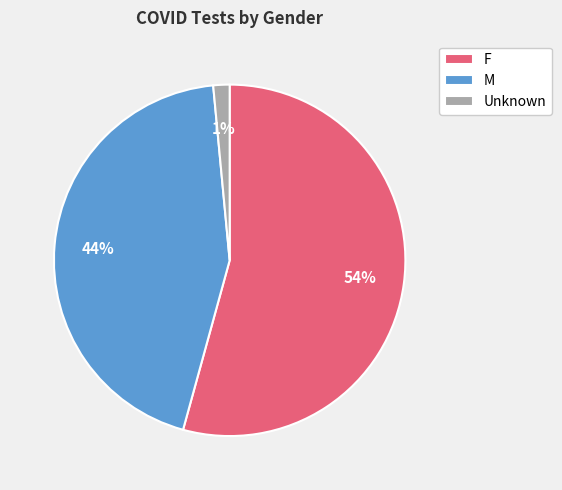

Which has a higher value, Unknown or M?

M